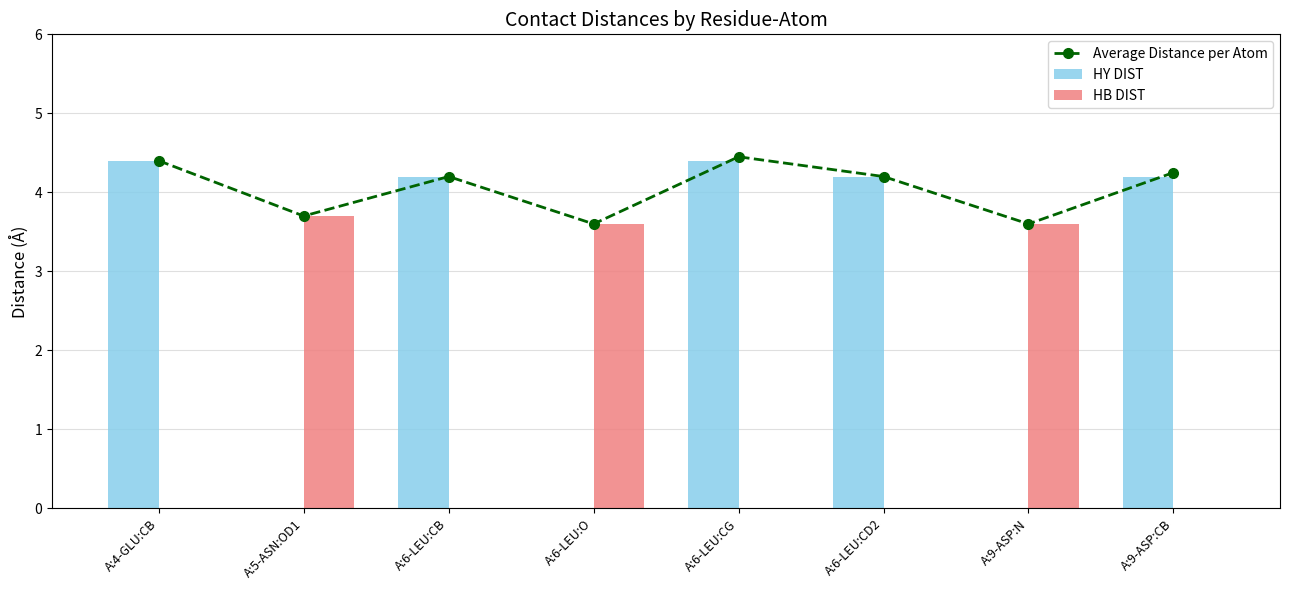

Which has a higher value, A:6-LEU:O or A:5-ASN:OD1?

A:5-ASN:OD1